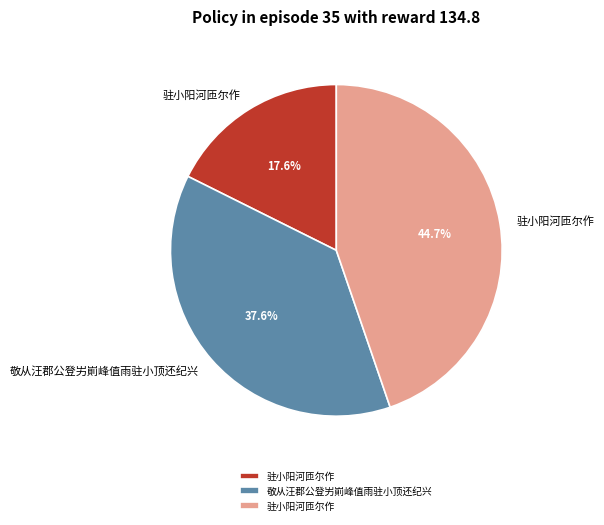

Does any single category account for the majority?

No